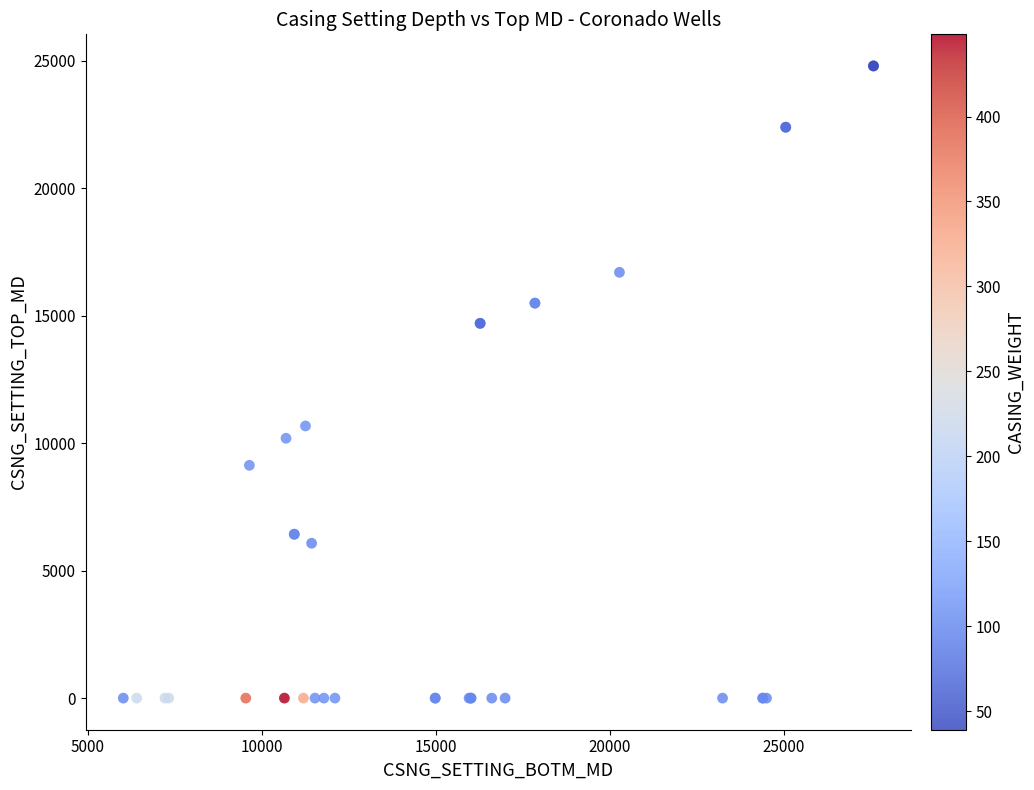

What Y value in the scatter plot is closest to 12397?

10674